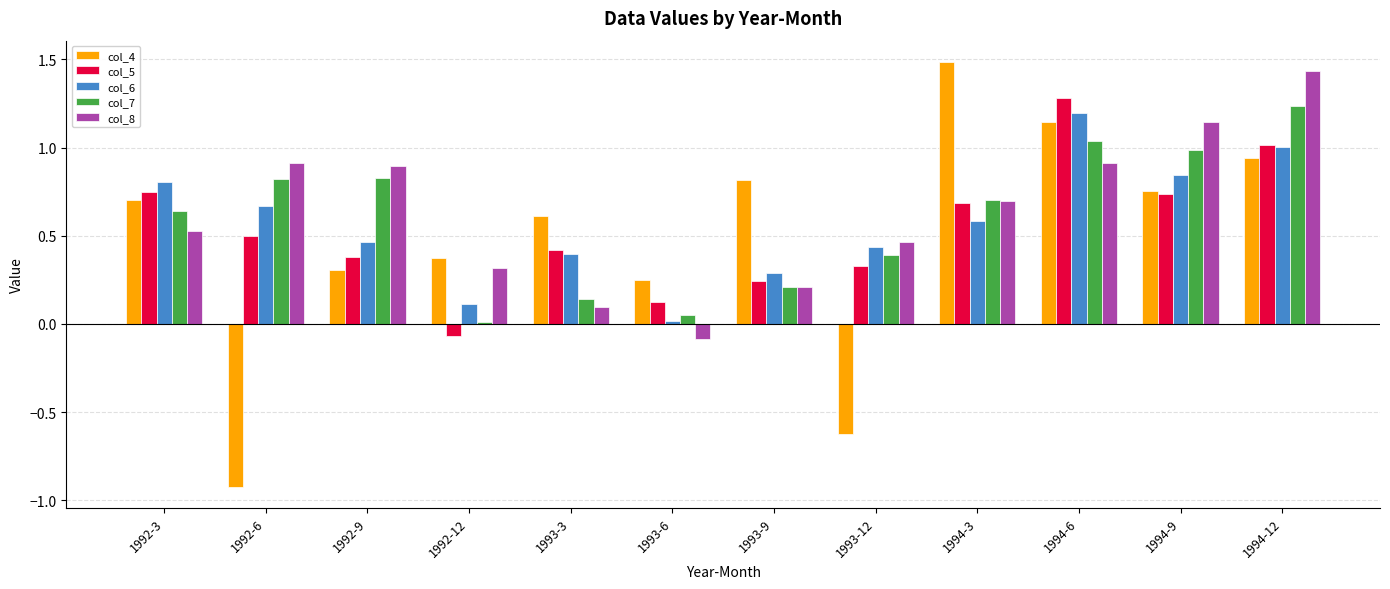

What is the label of the 2nd bar from the left?

1992-6